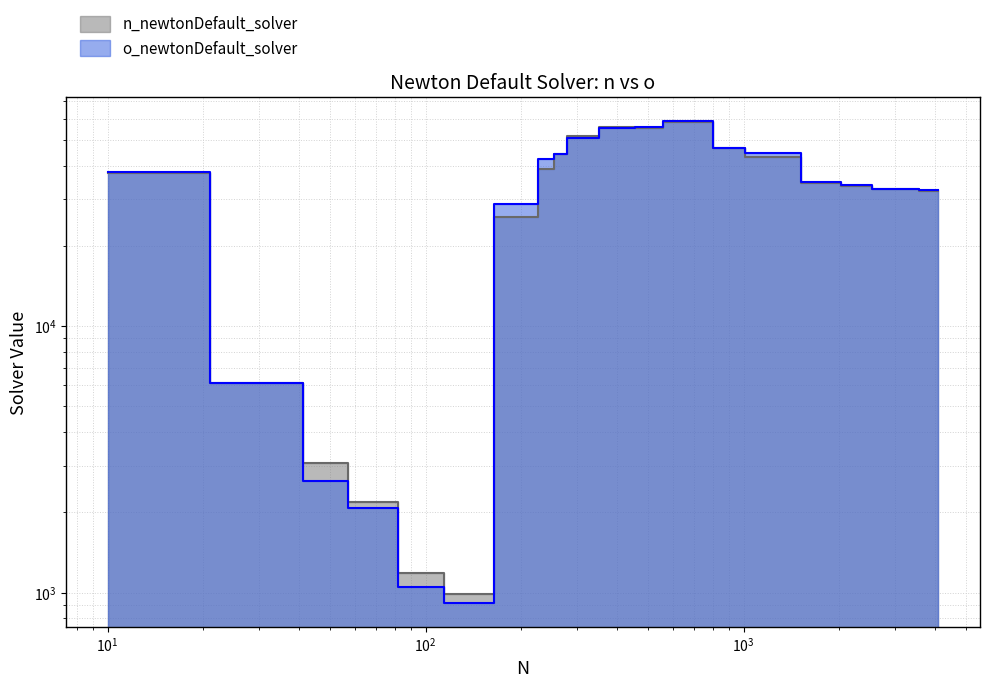

What is the minimum value for o_newtonDefault_solver?

915.5